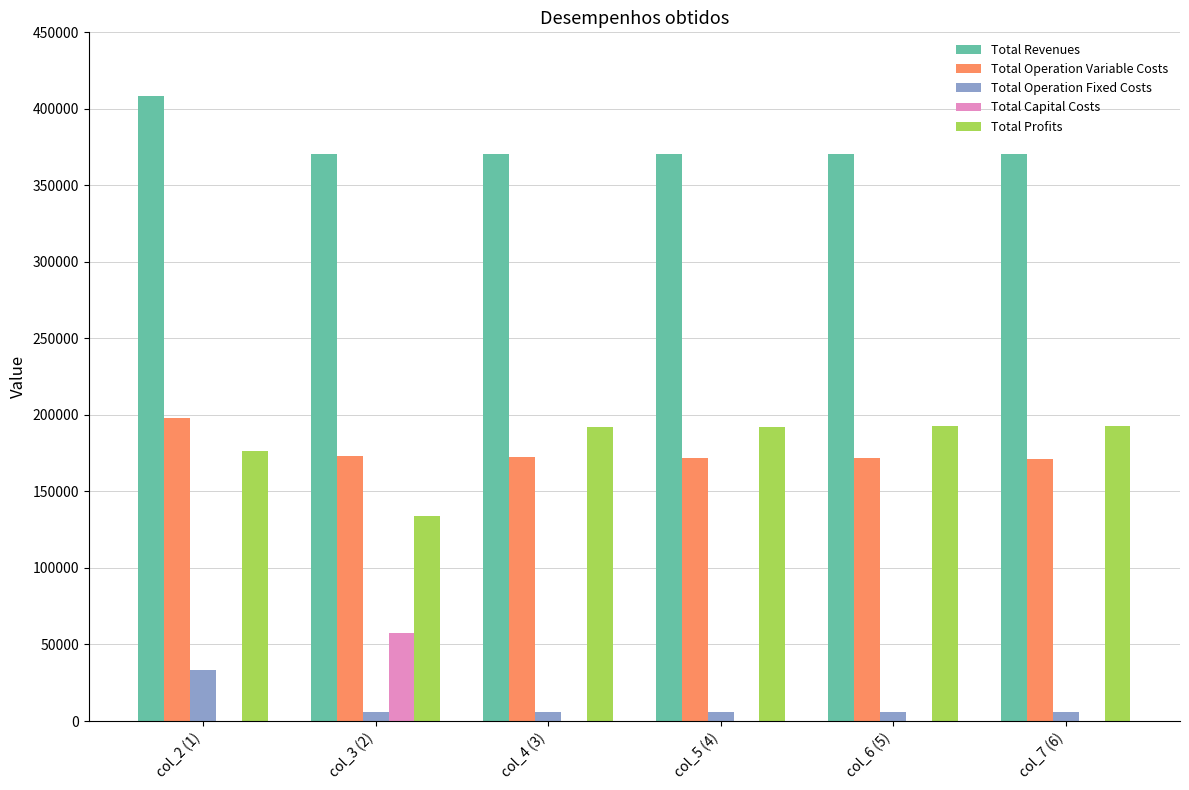

The value of Total Capital Costs at col_5 (4) is 0.0. True or false?

True